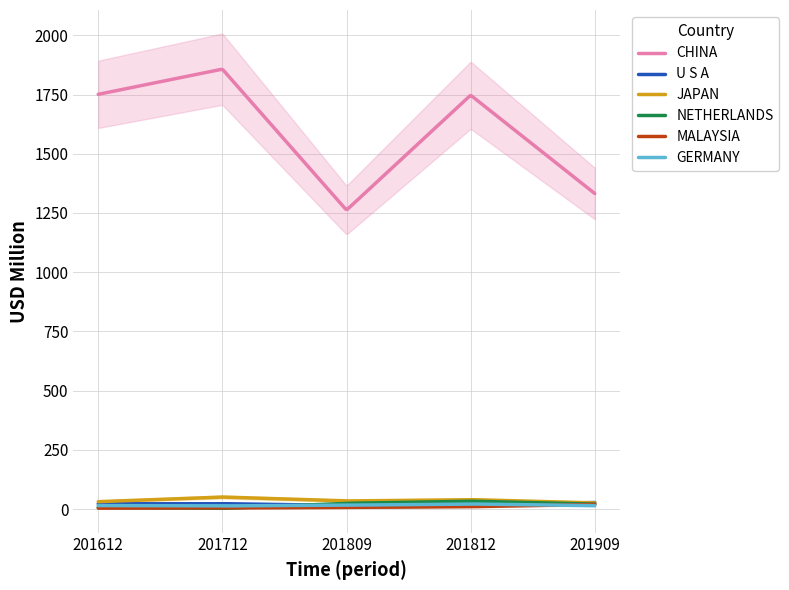

How many interior local peaks does the CHINA series have?

2